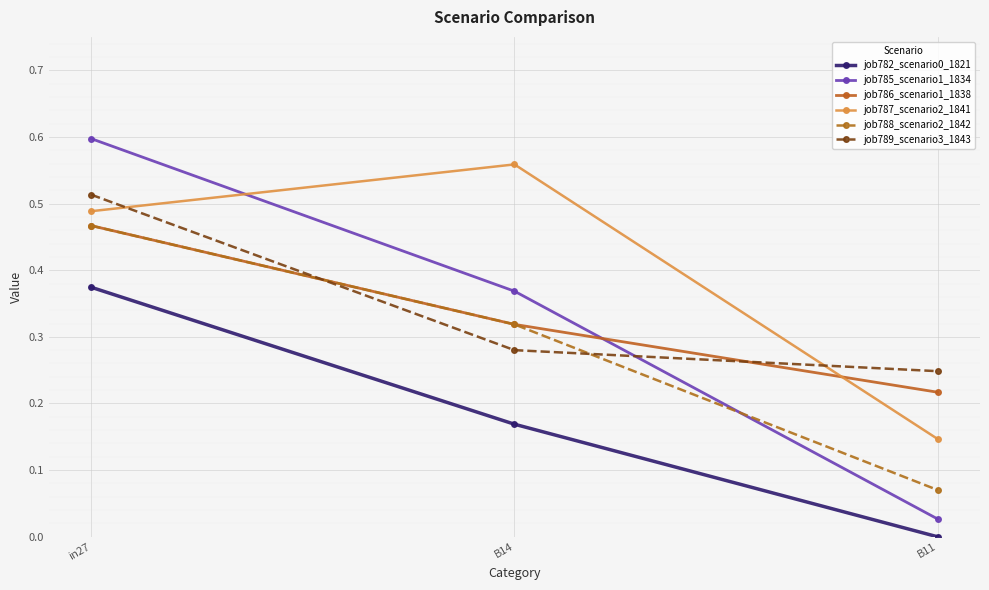

The value of job782_scenario0_1821 at in27 is 0.5. True or false?

False